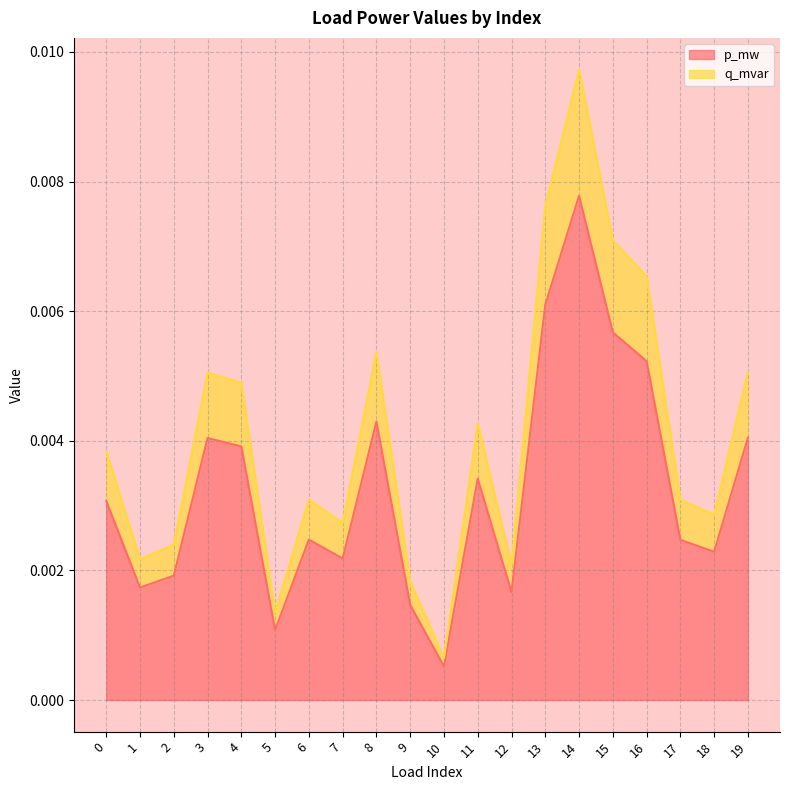

Which series changed the most between 1 and 7?

q_mvar